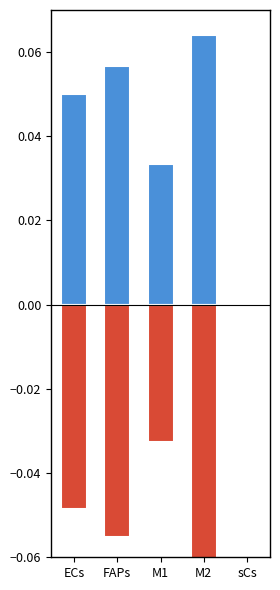

What is the difference between the maximum and minimum values in the Edge avg expr weight (sCs, neg) series?

0.1